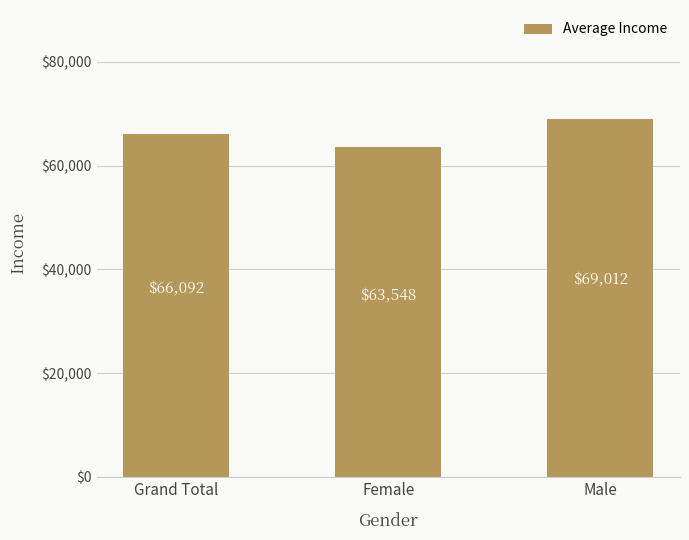

What is the value of the 3rd bar from the left?

69012.3